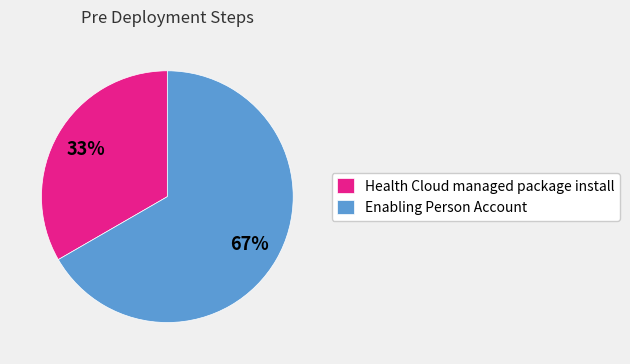

Is there a majority slice in this chart?

Yes